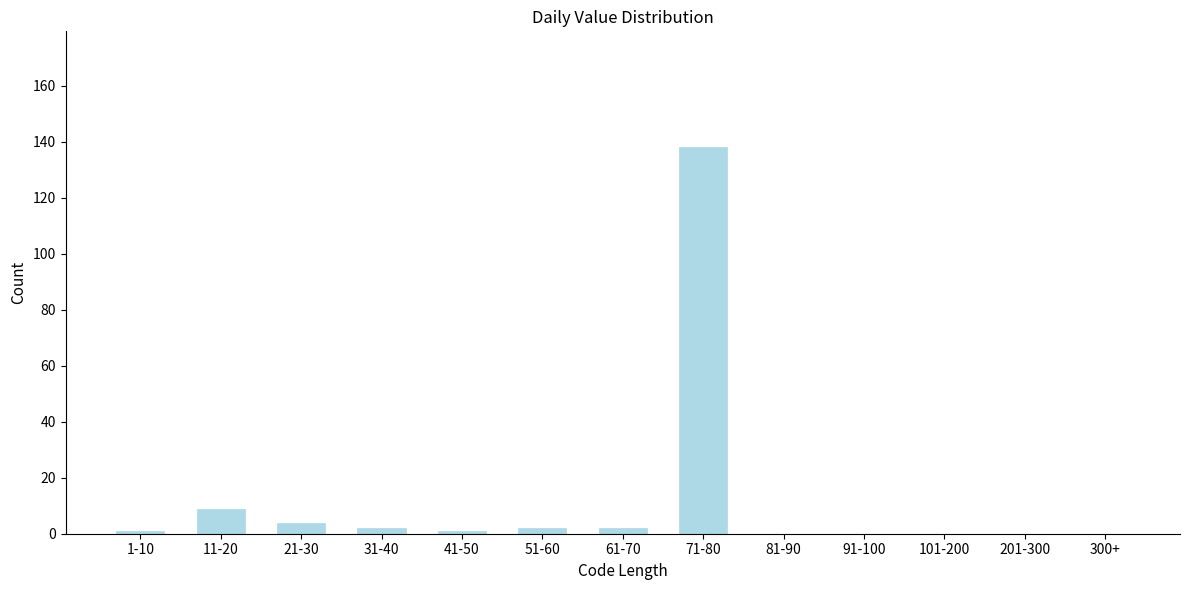

Reading left to right, transcribe all the data shown in this chart.

1-10=1	11-20=9	21-30=4	31-40=2	41-50=1	51-60=2	61-70=2	71-80=138	81-90=0	91-100=0	101-200=0	201-300=0	300+=0